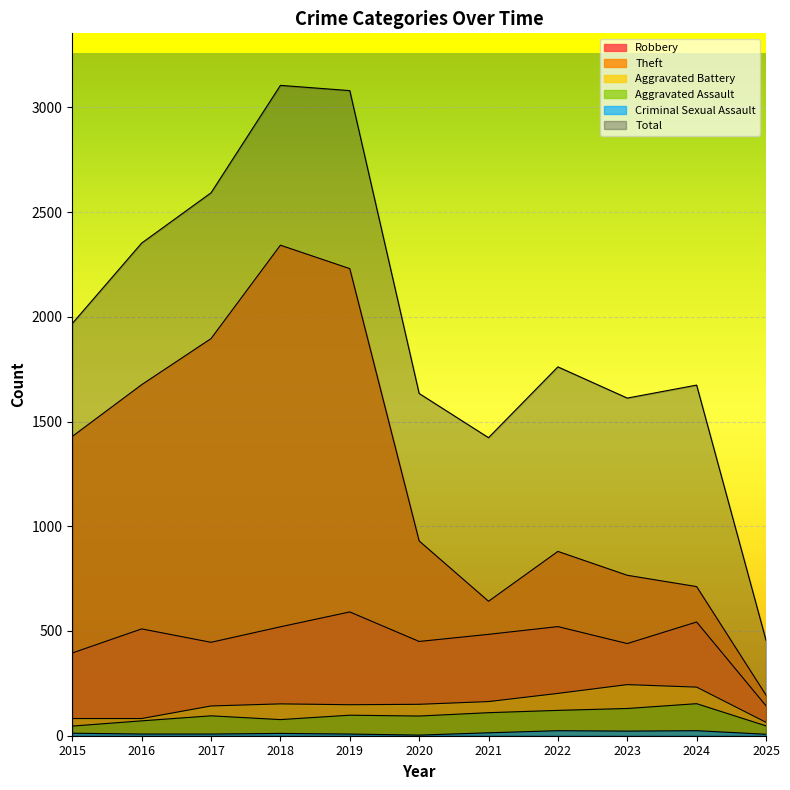

At which label does Theft reach its minimum?

2025